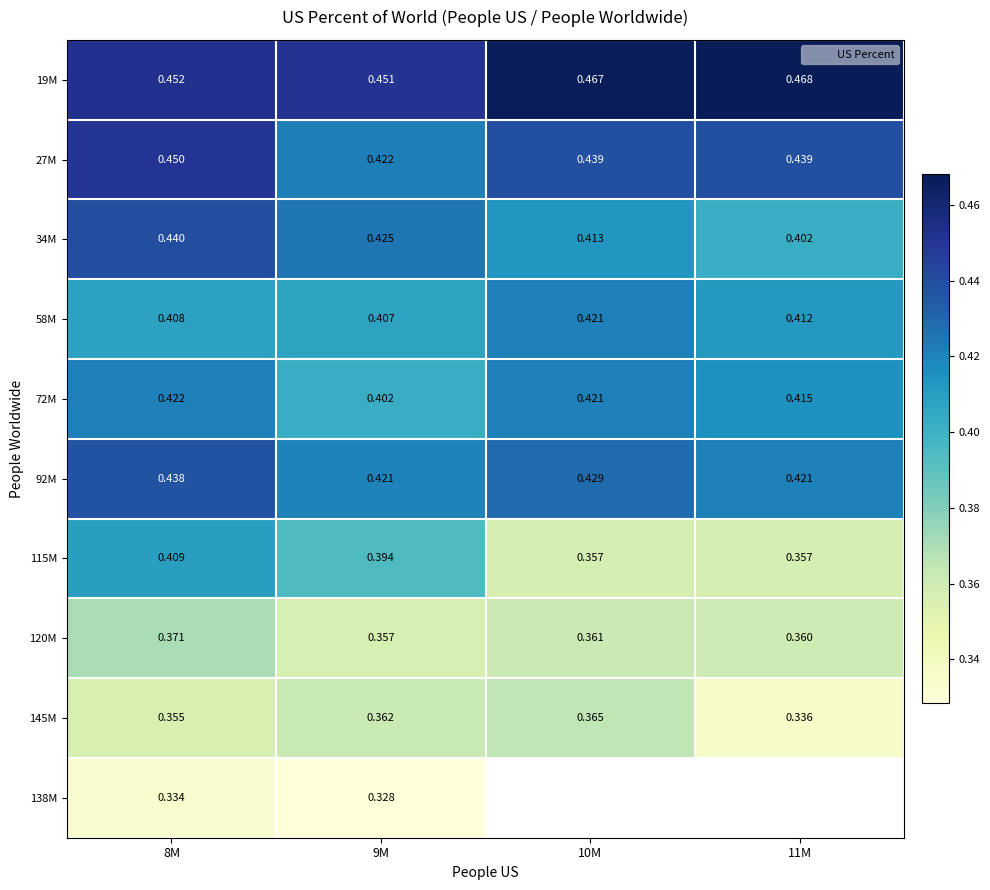

How many 120M values are between 0 and 1?

4